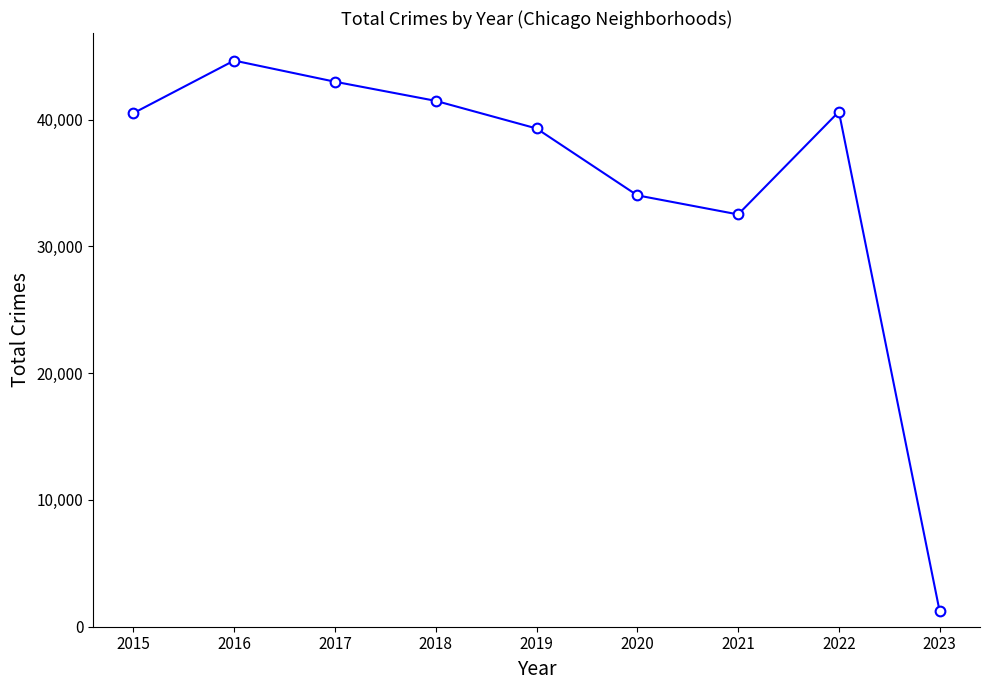

What is the greatest value displayed?

44656